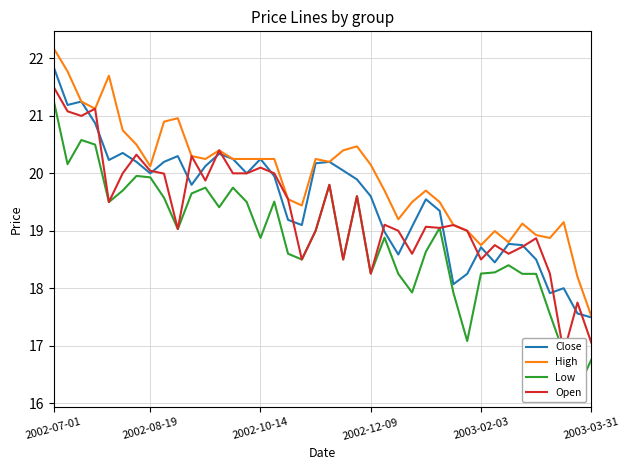

True or false: High and Open cross at least once.

False